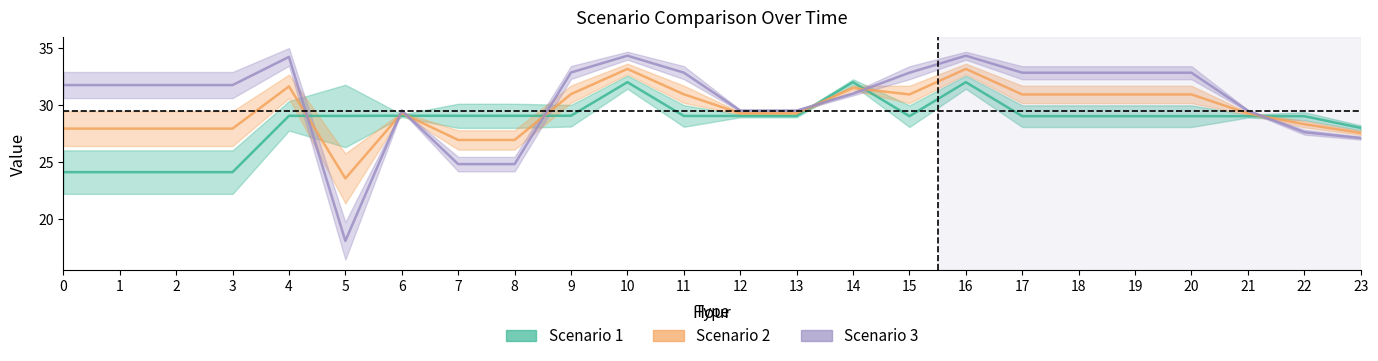

What is the spread (max minus min) of values at 11?

3.8